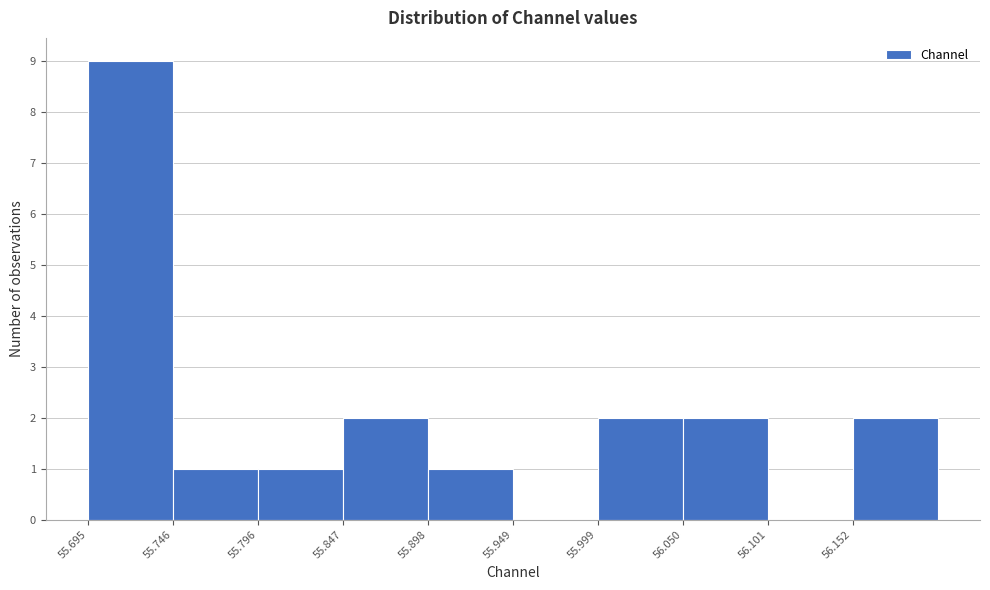

Over which range of the x-axis is the bar tallest?

55.69 to 55.75